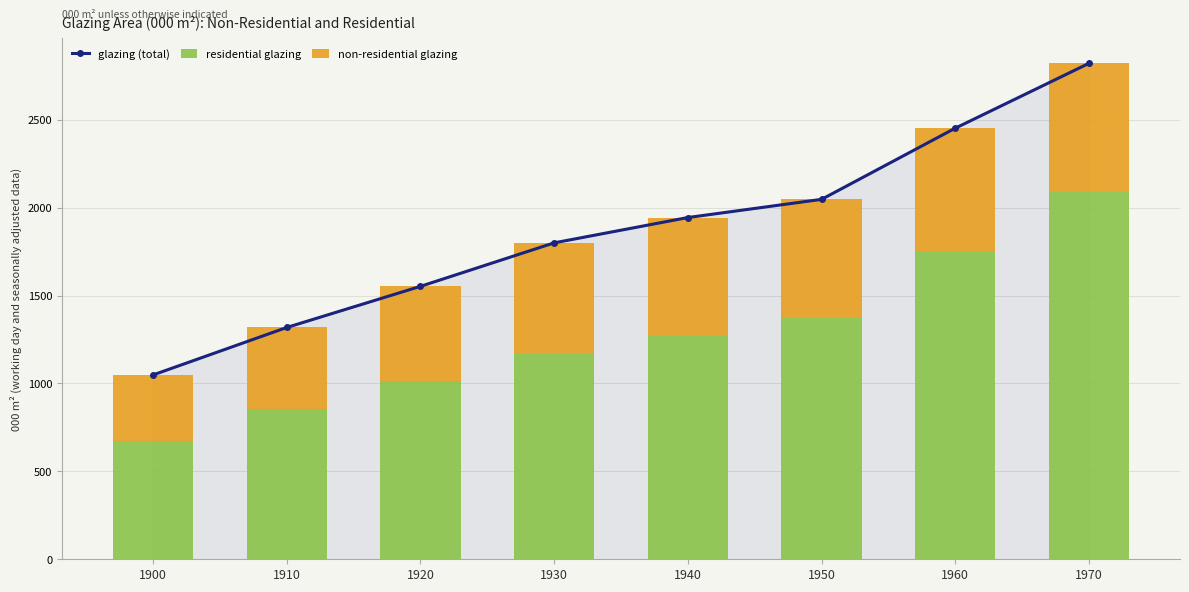

At how many categories does at least one series exceed 2206?

2